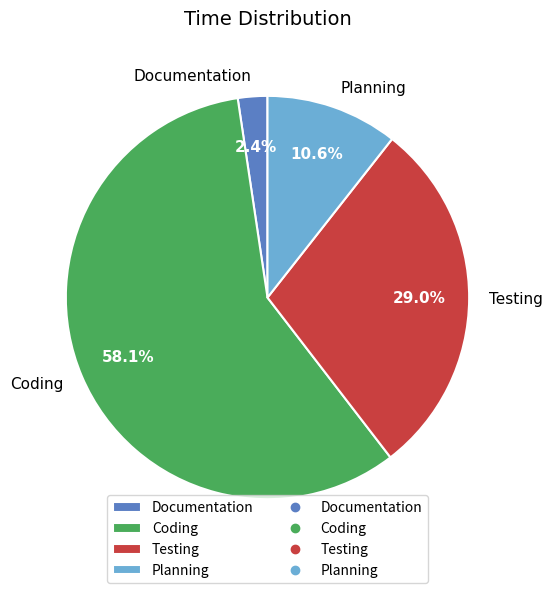

Do Coding and Documentation together represent more than half of the pie?

Yes